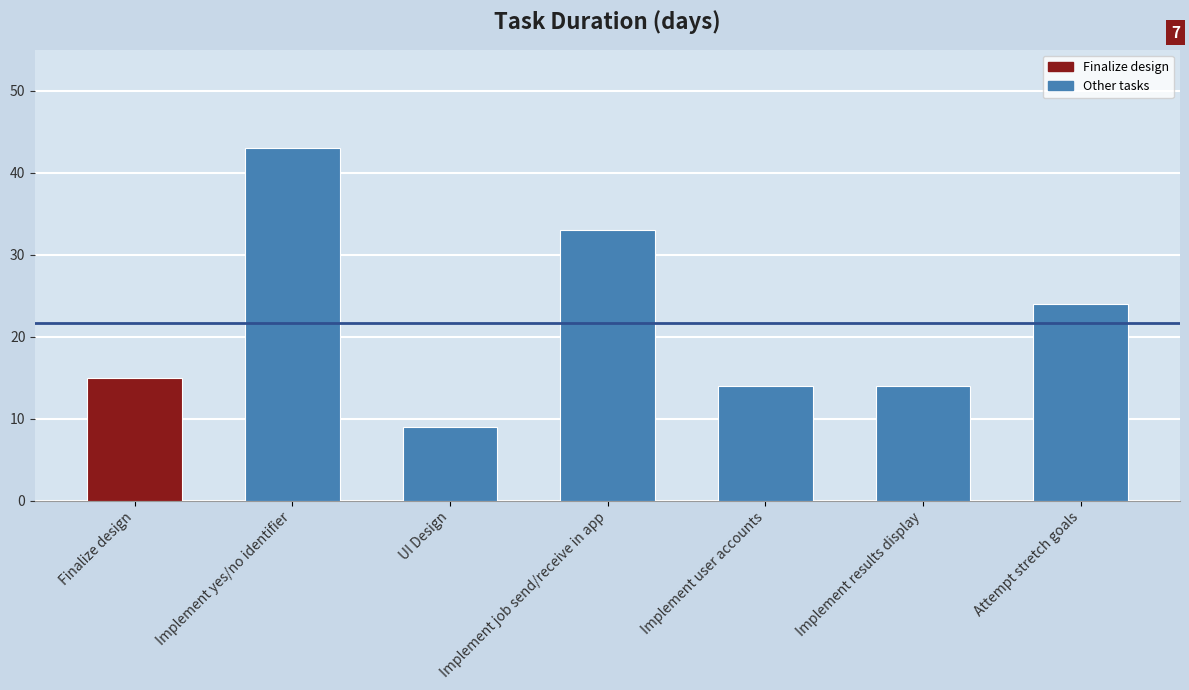

The value at UI Design is 9. True or false?

True